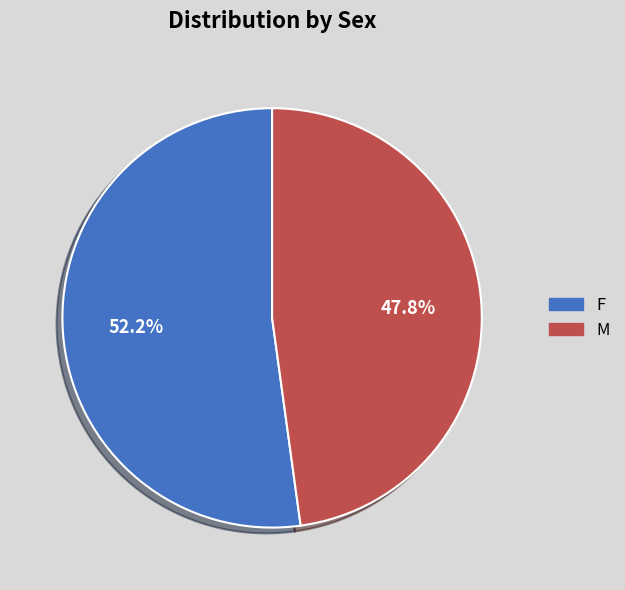

Between F and M, which is larger?

F